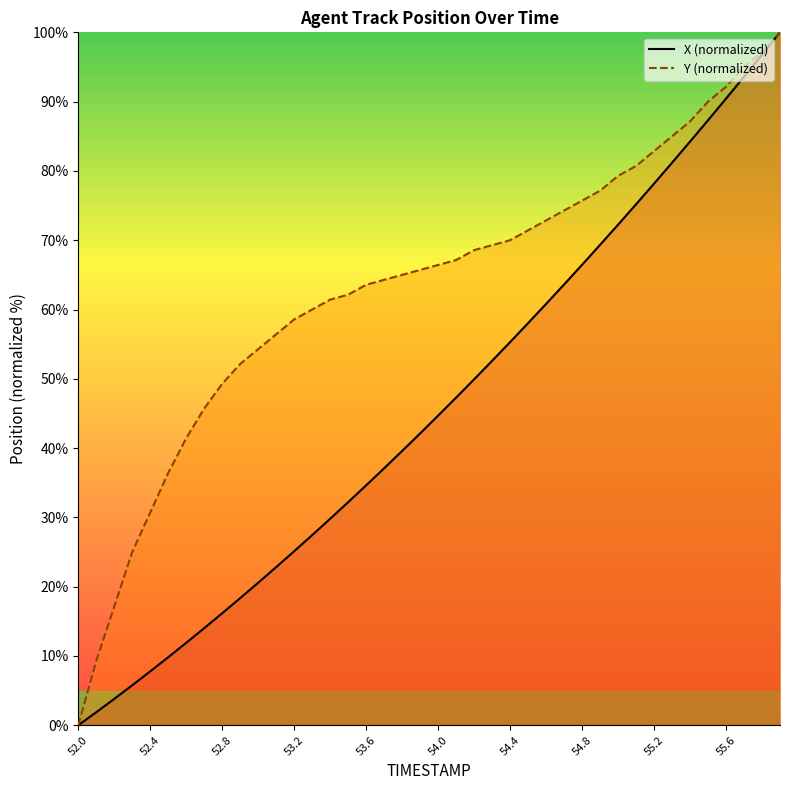

Which category has the highest value across all series?

55.9